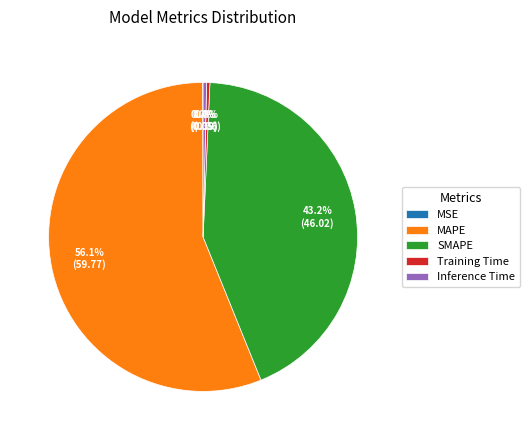

Is SMAPE the majority of the pie?

No